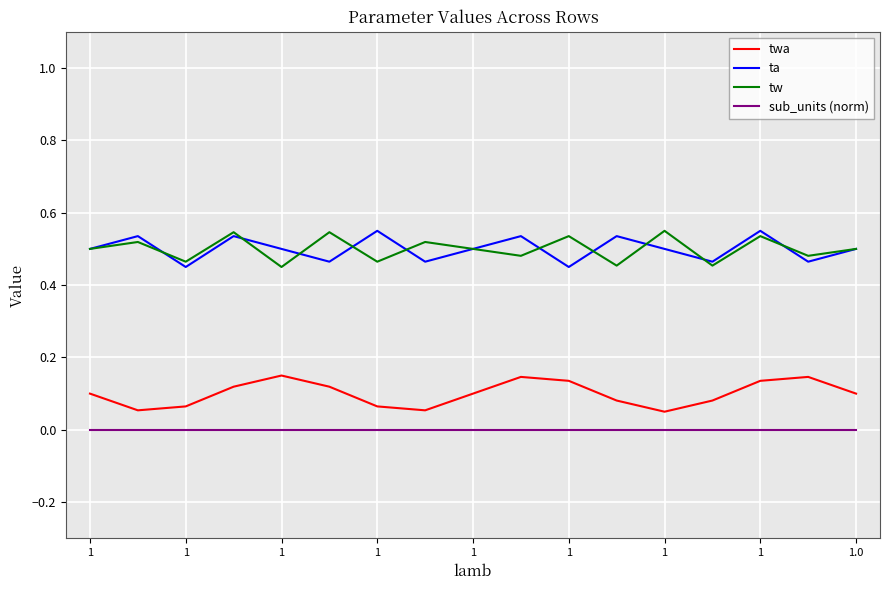

True or false: tw and sub_units (norm) intersect in this chart.

False